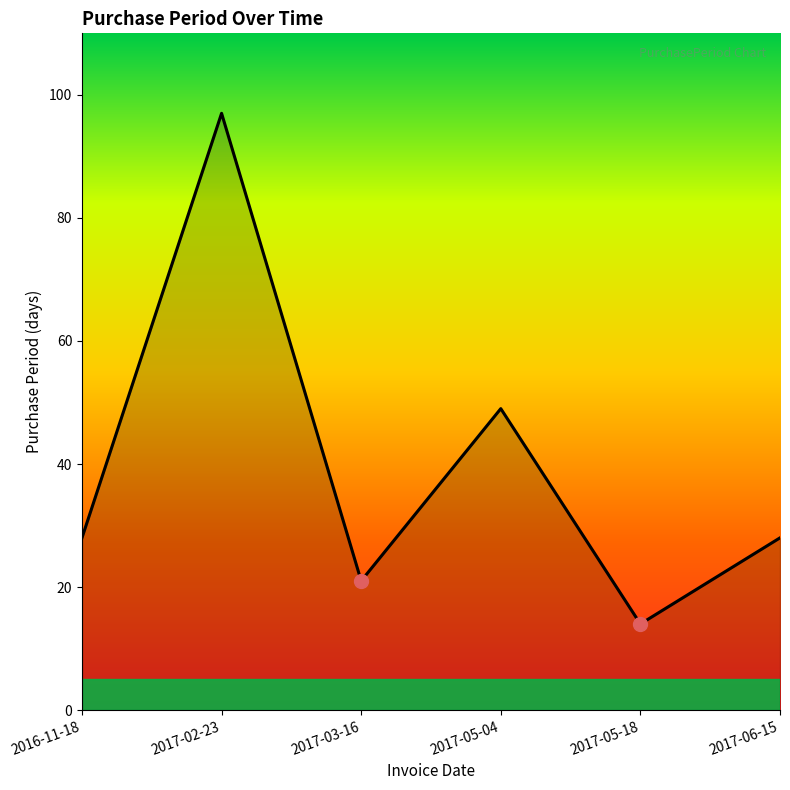

Where is the first local maximum?

2017-02-23